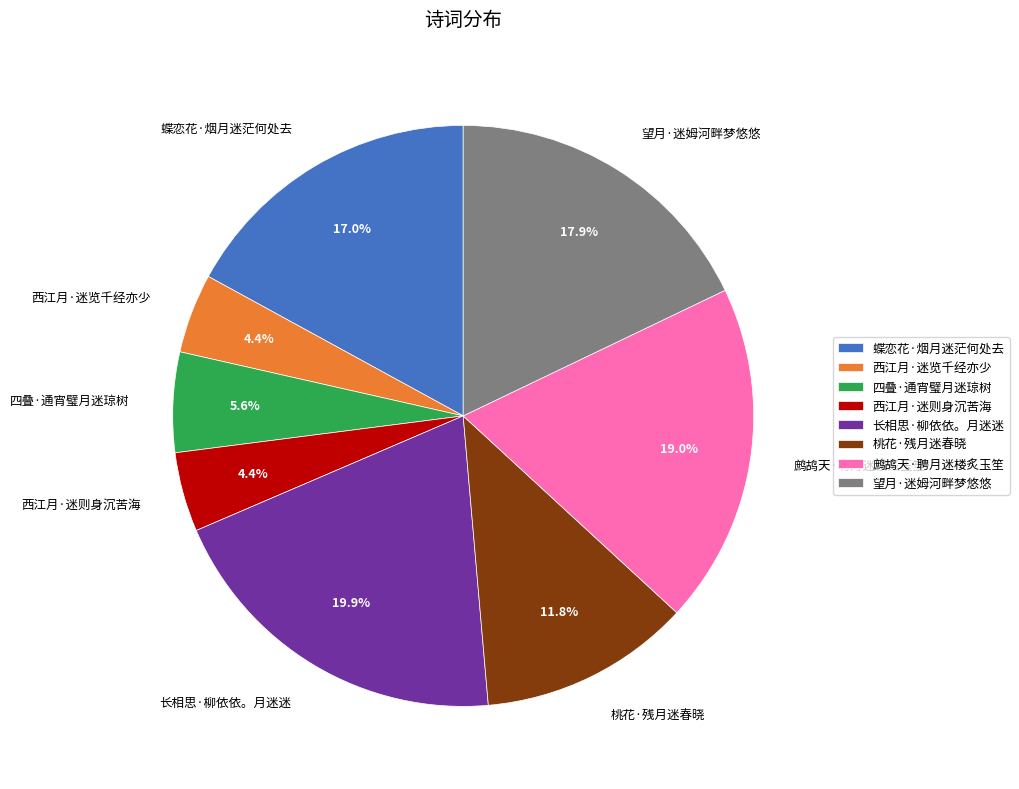

How many slices are in this pie chart?

8